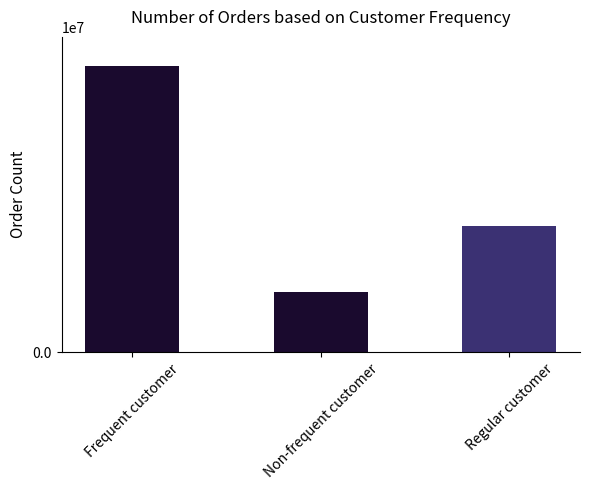

What is the maximum value shown in the chart?

57000